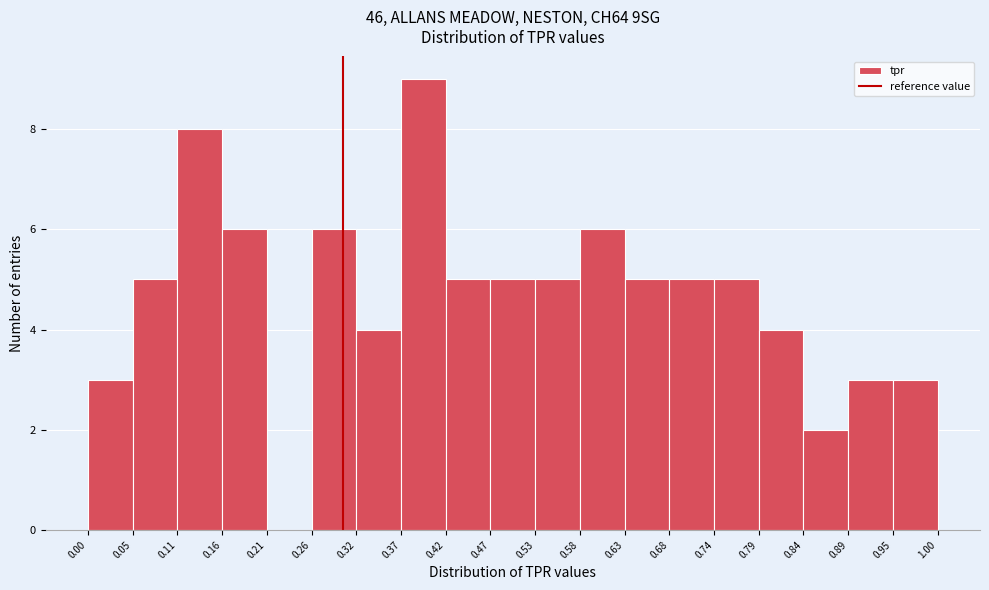

Reading left to right, list every bar in this chart as the range it spans on the x-axis followed by its height. The values are not printed on the chart, so give them approximately, as read against the axis.

0.00 to 0.05: 3
0.05 to 0.11: 5
0.11 to 0.16: 8
0.16 to 0.21: 6
0.21 to 0.26: 0
0.26 to 0.32: 6
0.32 to 0.37: 4
0.37 to 0.42: 9
0.42 to 0.47: 5
0.47 to 0.53: 5
0.53 to 0.58: 5
0.58 to 0.63: 6
0.63 to 0.68: 5
0.68 to 0.74: 5
0.74 to 0.79: 5
0.79 to 0.84: 4
0.84 to 0.89: 2
0.89 to 0.95: 3
0.95 to 1.00: 3